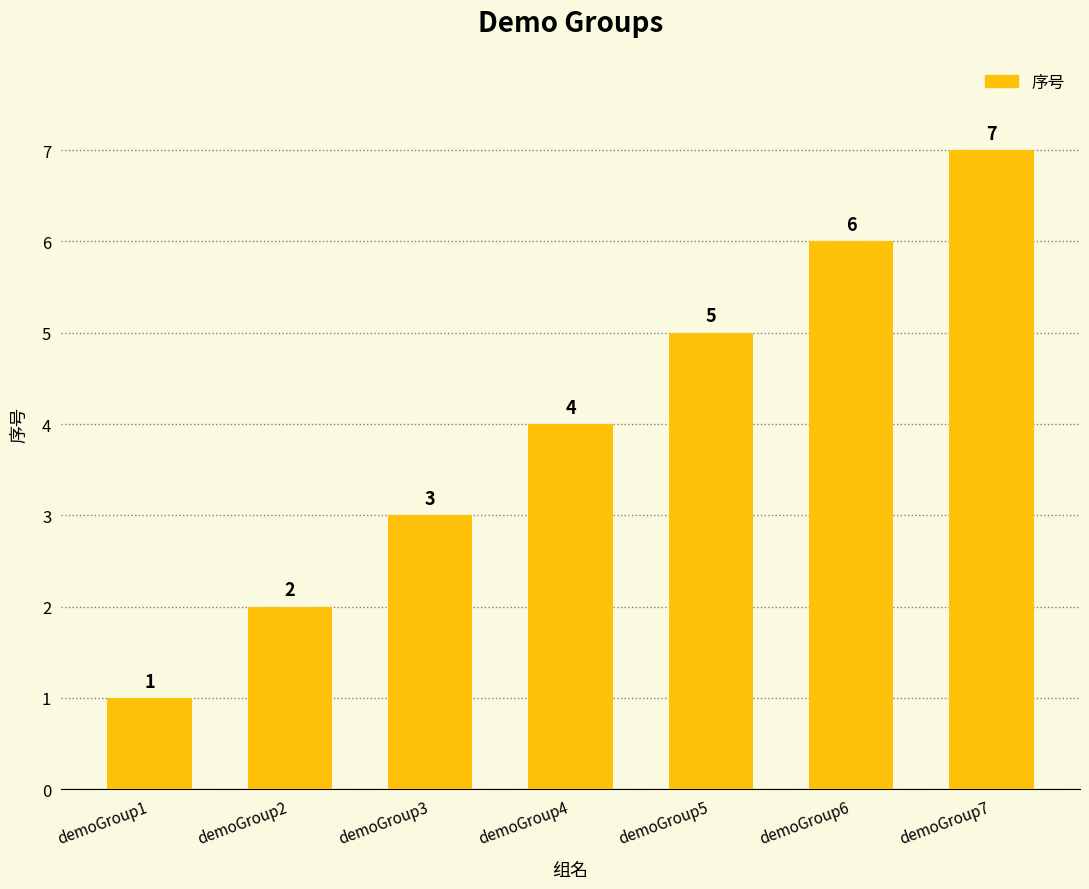

Reading left to right, list all the values displayed in this chart.

1	2	3	4	5	6	7